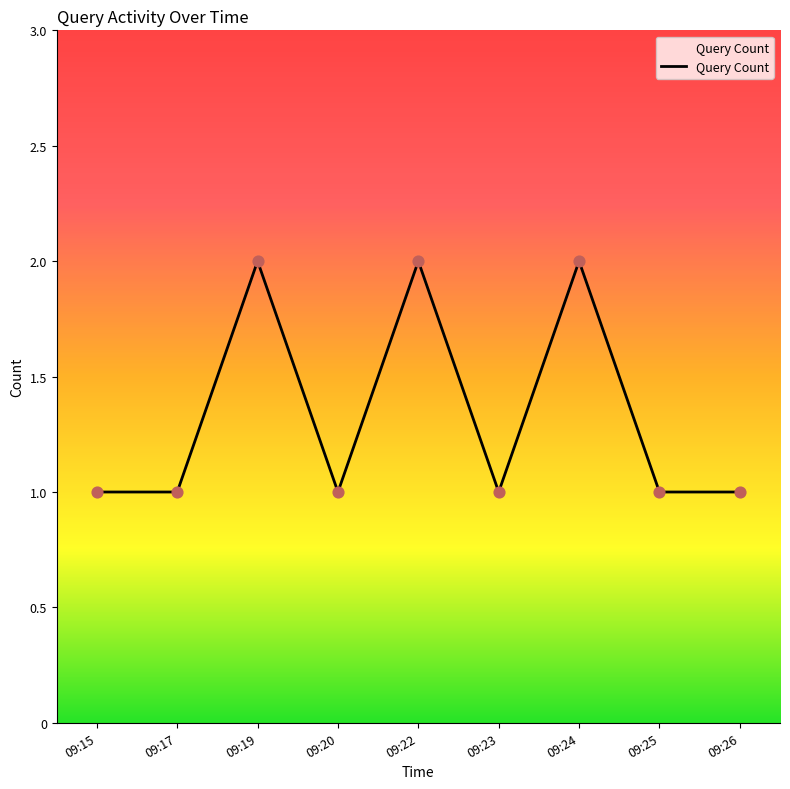

What is the change in value from 09:15 to 09:24?

+1